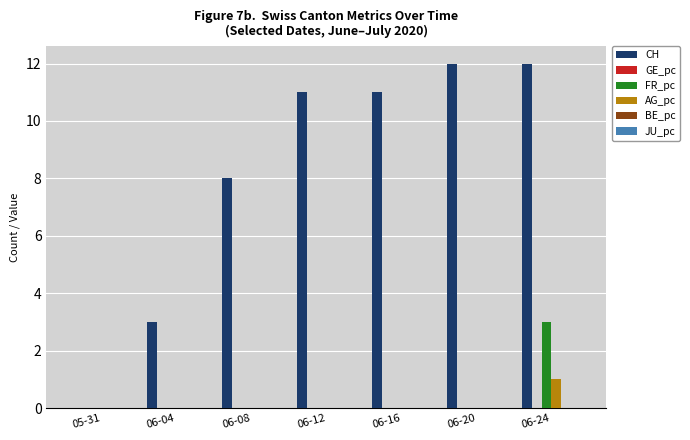

What is the sum of all CH values?

57